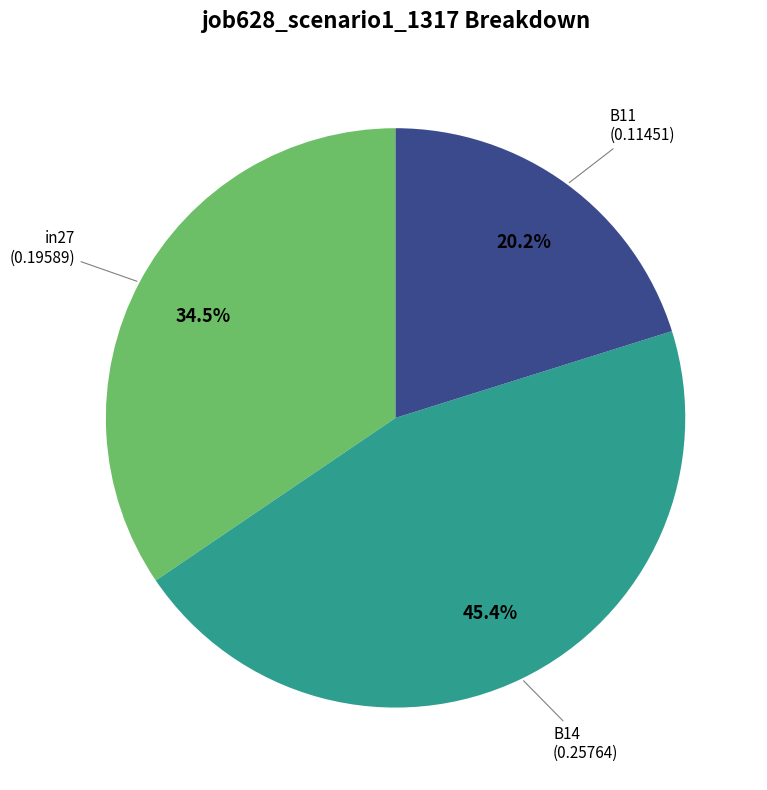

Does any single category account for the majority?

No